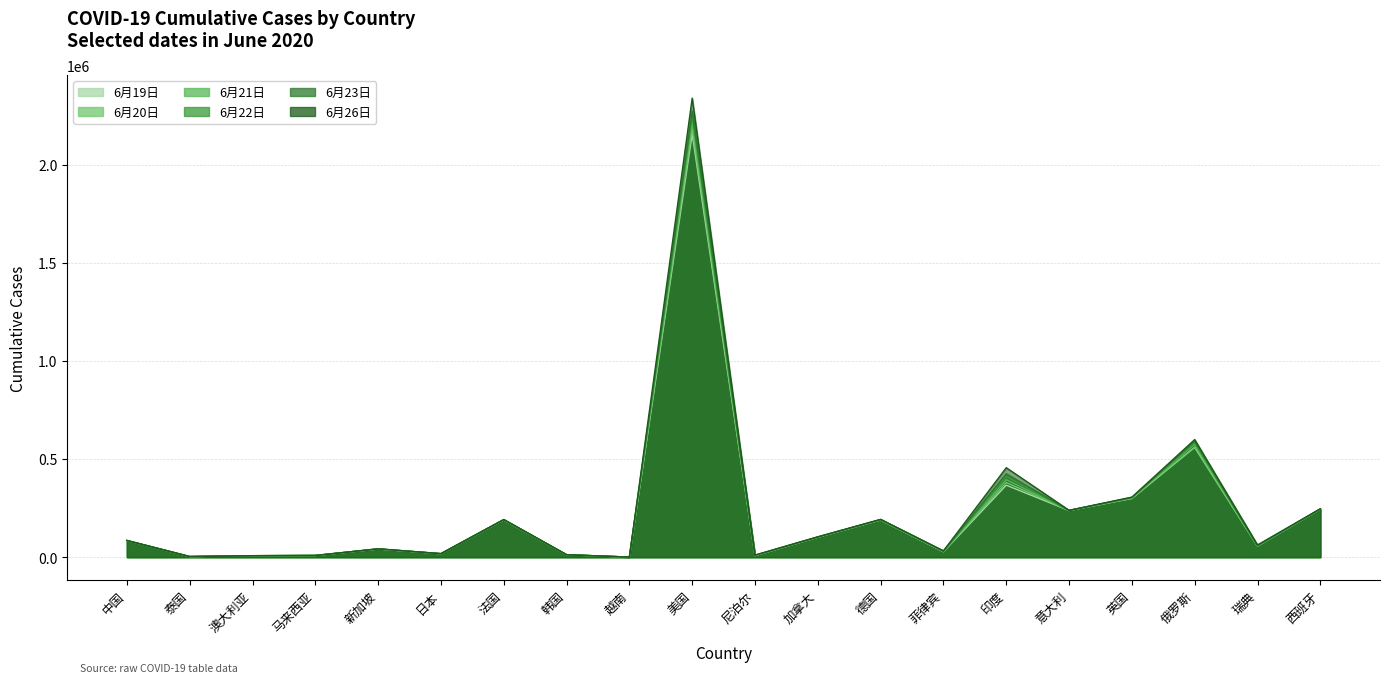

How many data points in 6月20日 are less than 84940?

10